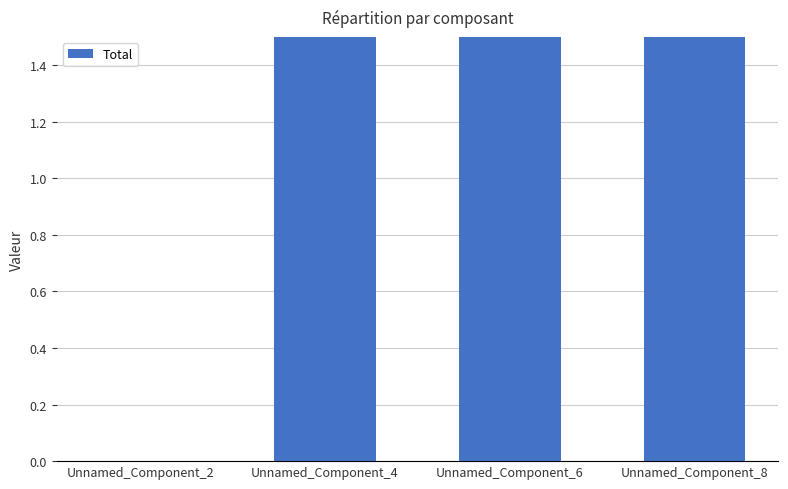

Which has a higher value, Unnamed_Component_8 or Unnamed_Component_4?

Unnamed_Component_8